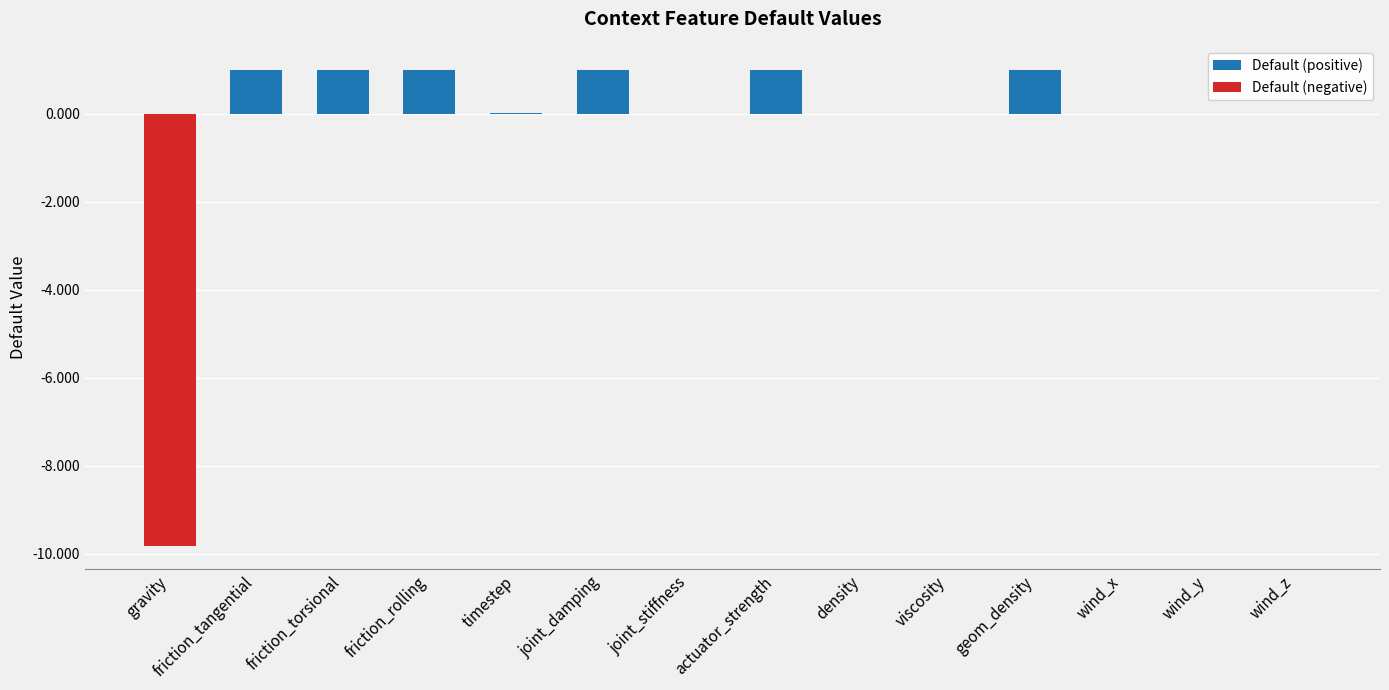

List the series in order of their peak value, lowest first.

Default (negative), Default (positive)